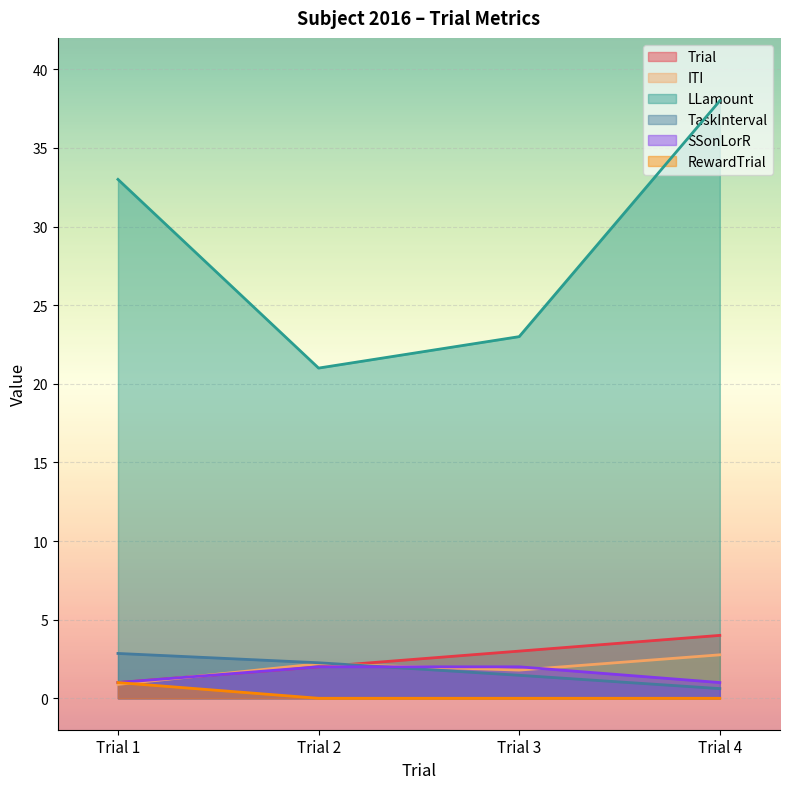

True or false: RewardTrial and LLamount intersect in this chart.

False